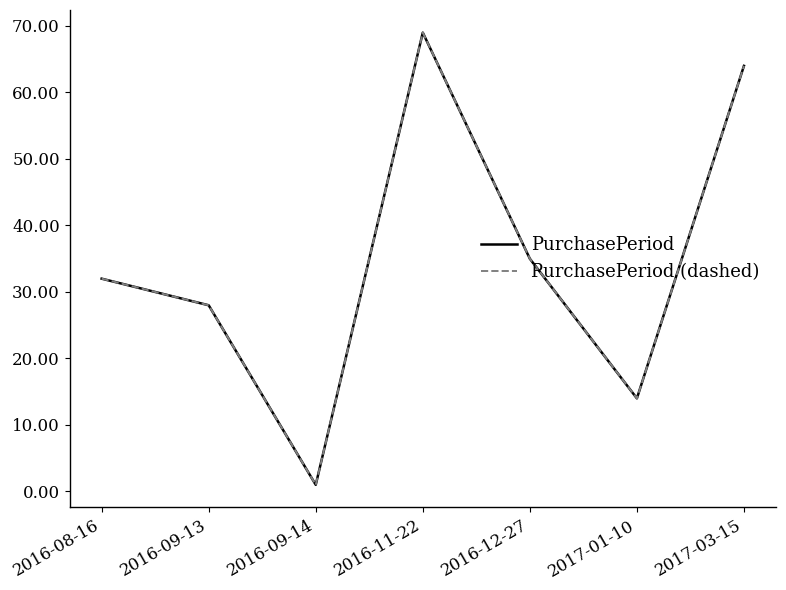

What is the value of the PurchasePeriod (dashed) point at the 3rd from the left?

1